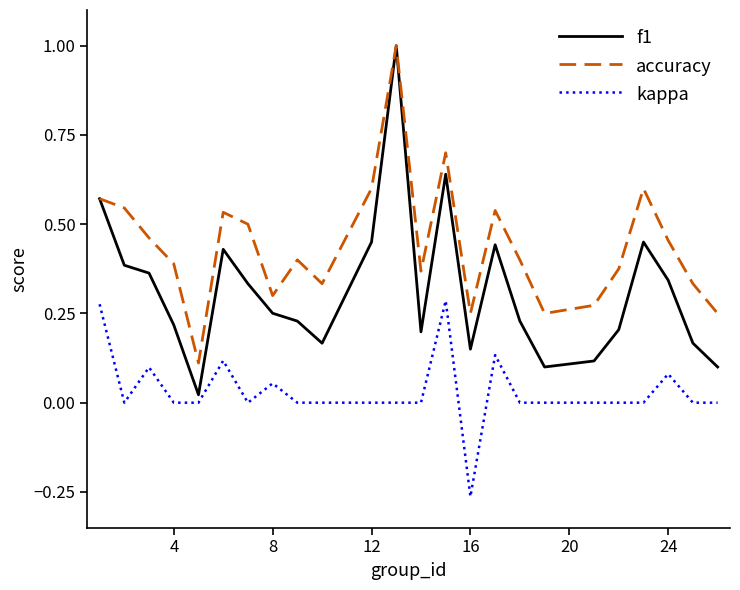

Which series has the largest total across all categories?

accuracy